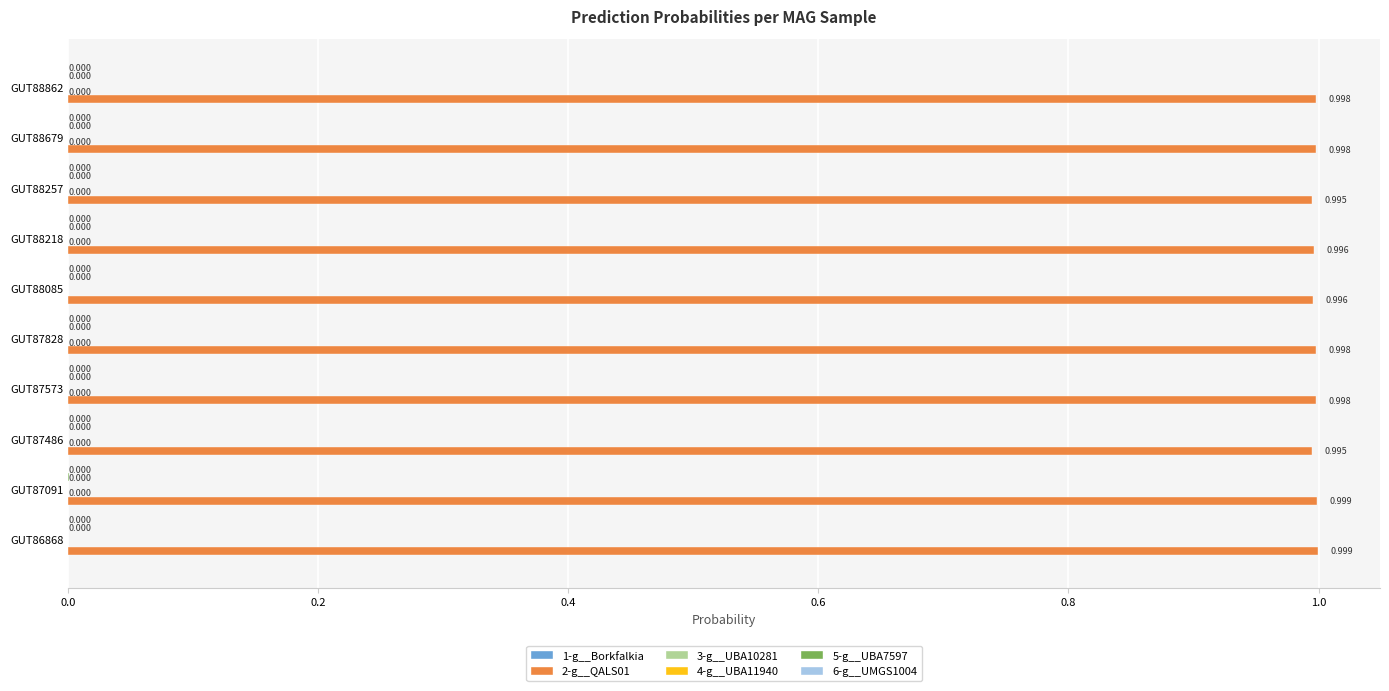

How many data points does each series have?

10